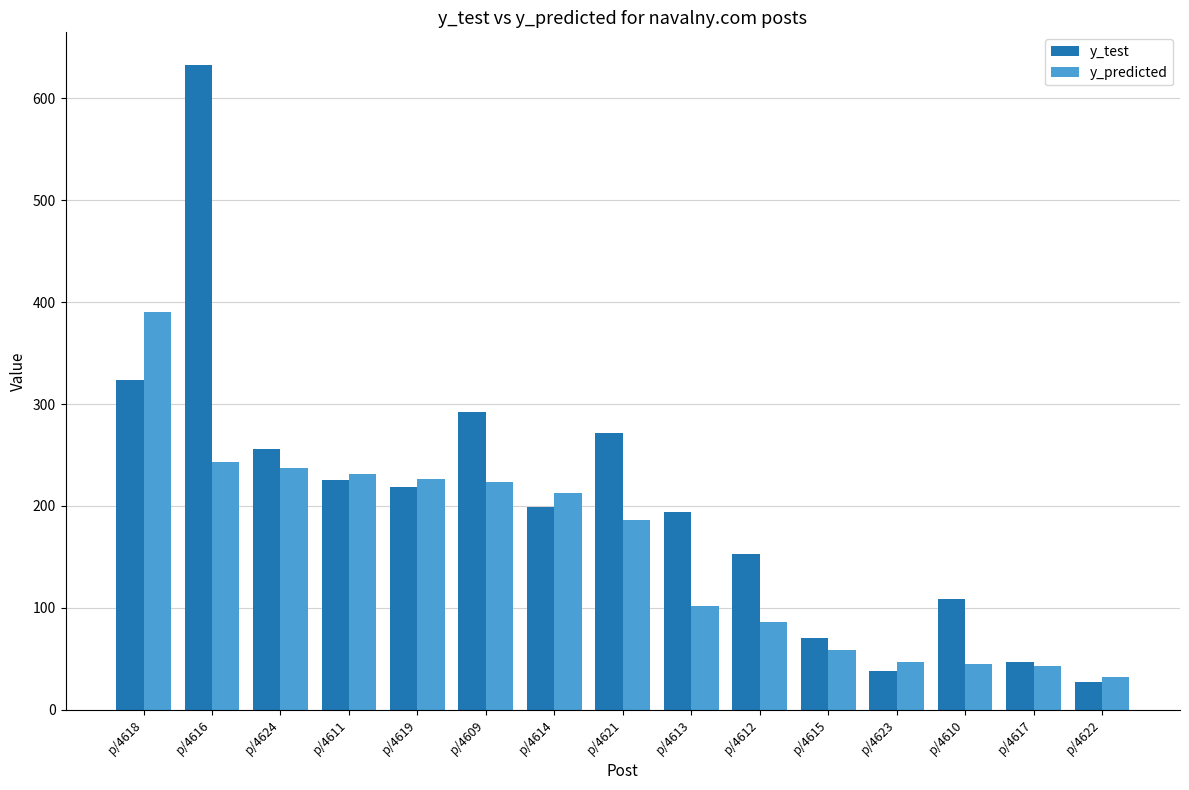

How many data points in y_predicted are above 186?

8